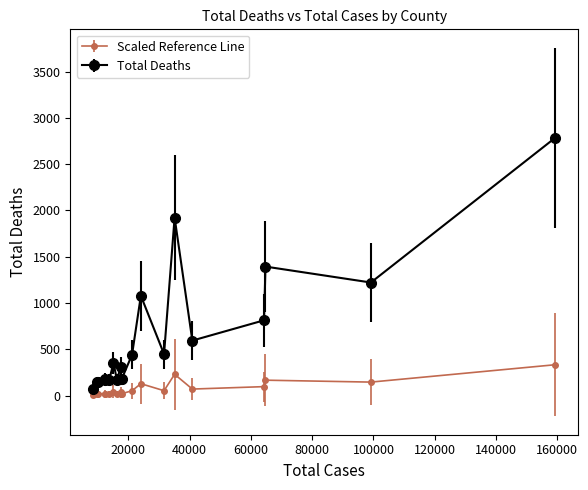

What is the maximum value shown in the chart?

2783.0